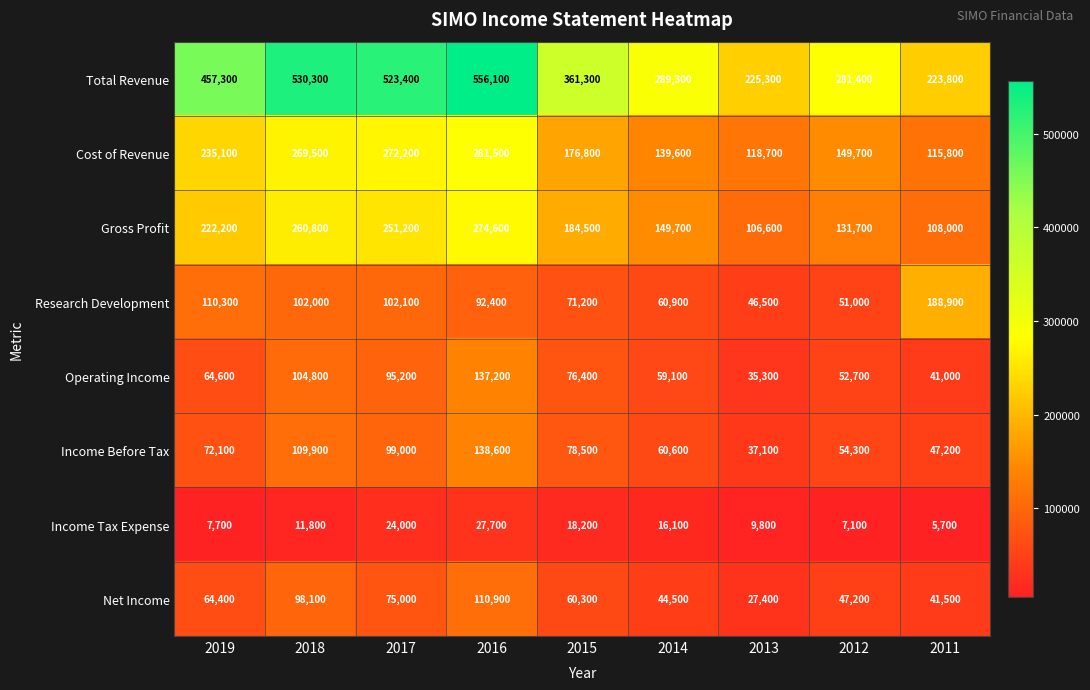

What is the maximum value shown in the chart?

556100